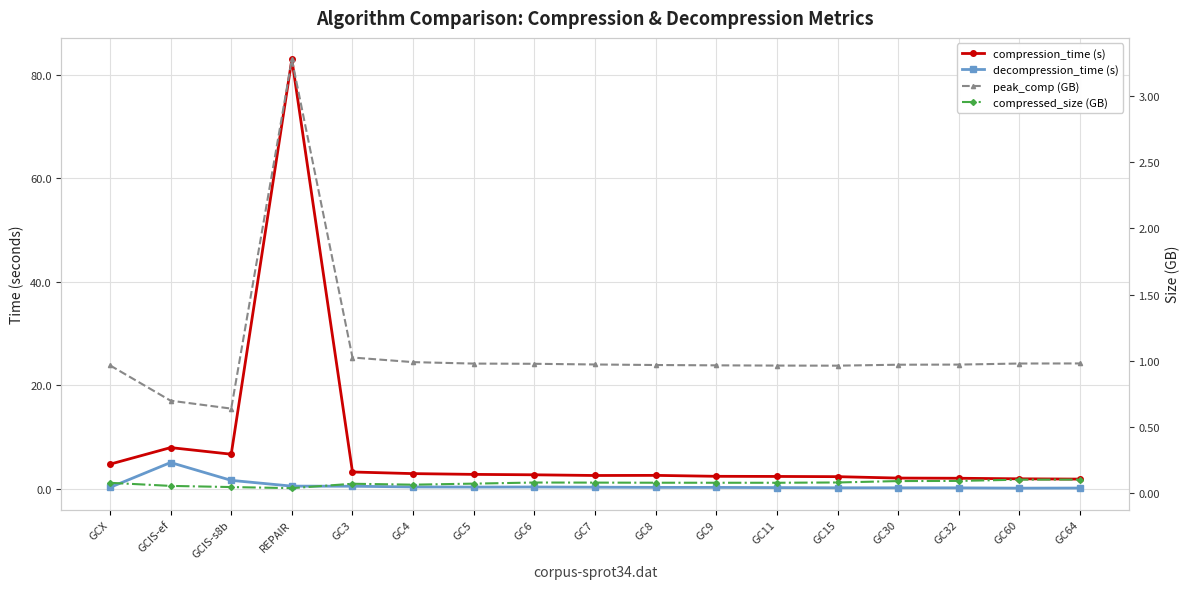

Which category has the highest value across all series?

REPAIR